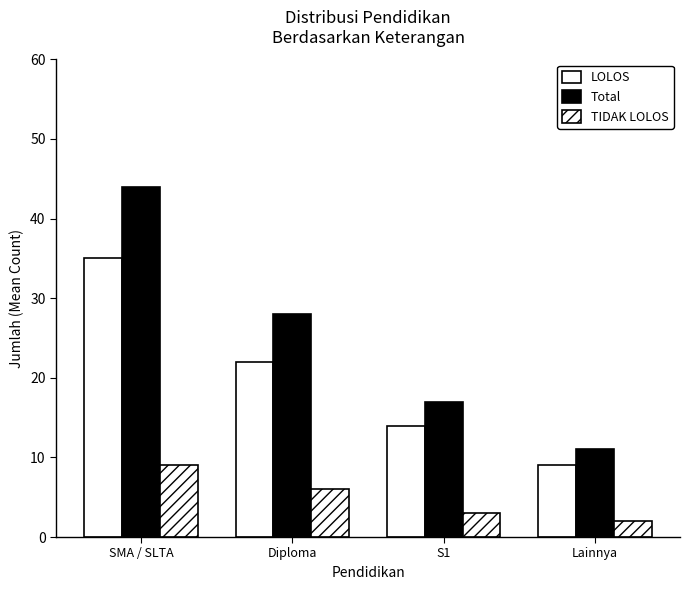

The Total series shows 48 at Diploma. True or false?

False